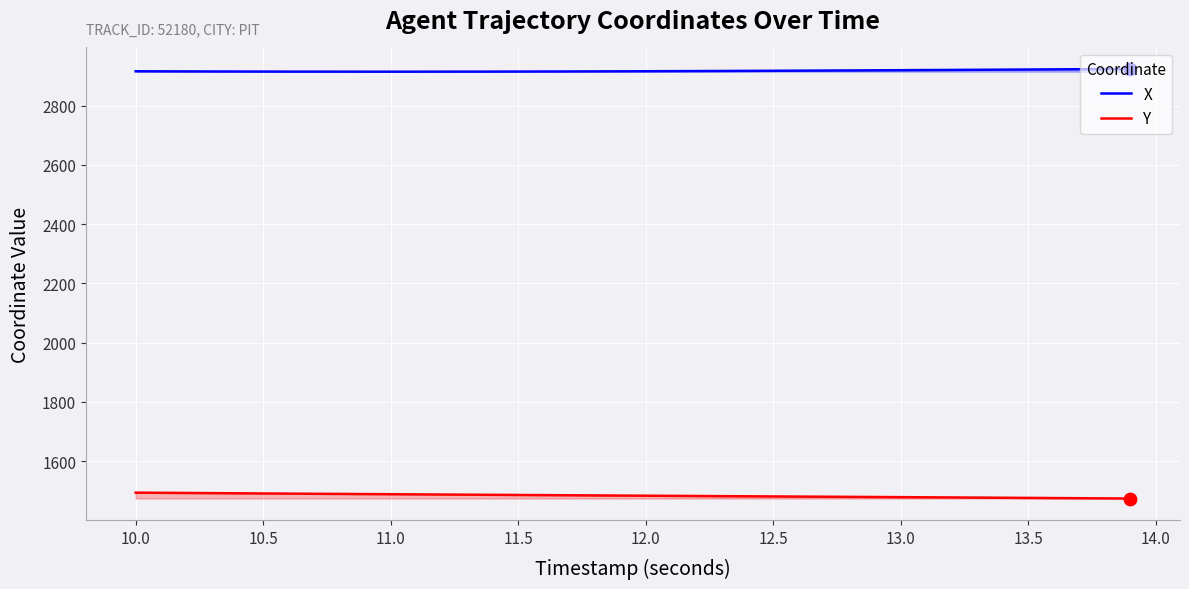

True or false: X and Y intersect in this chart.

False